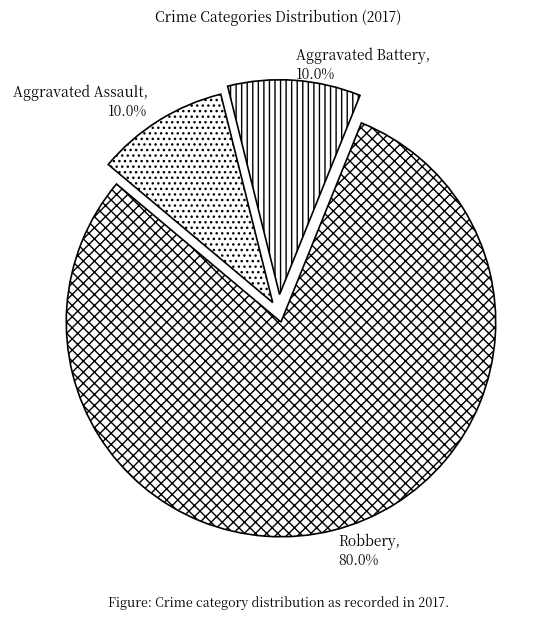

Which slice represents more than half of the pie?

Robbery